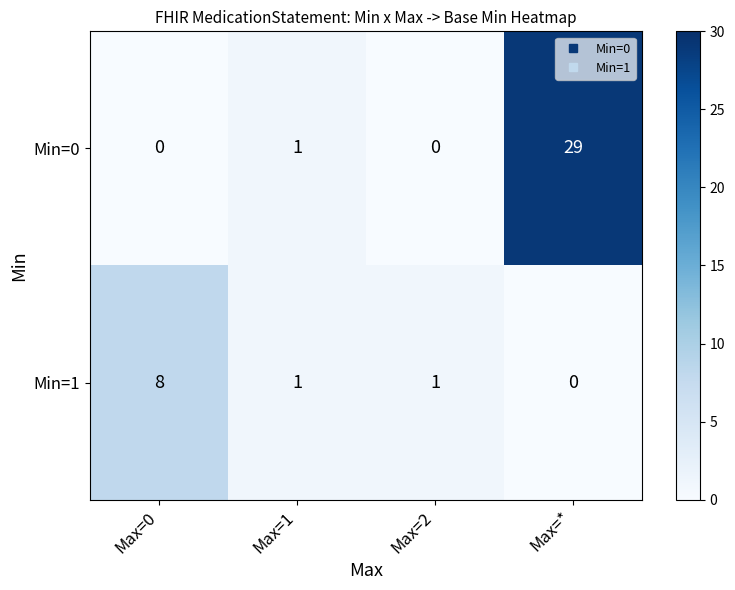

What is the sum of all Min=1 values?

10